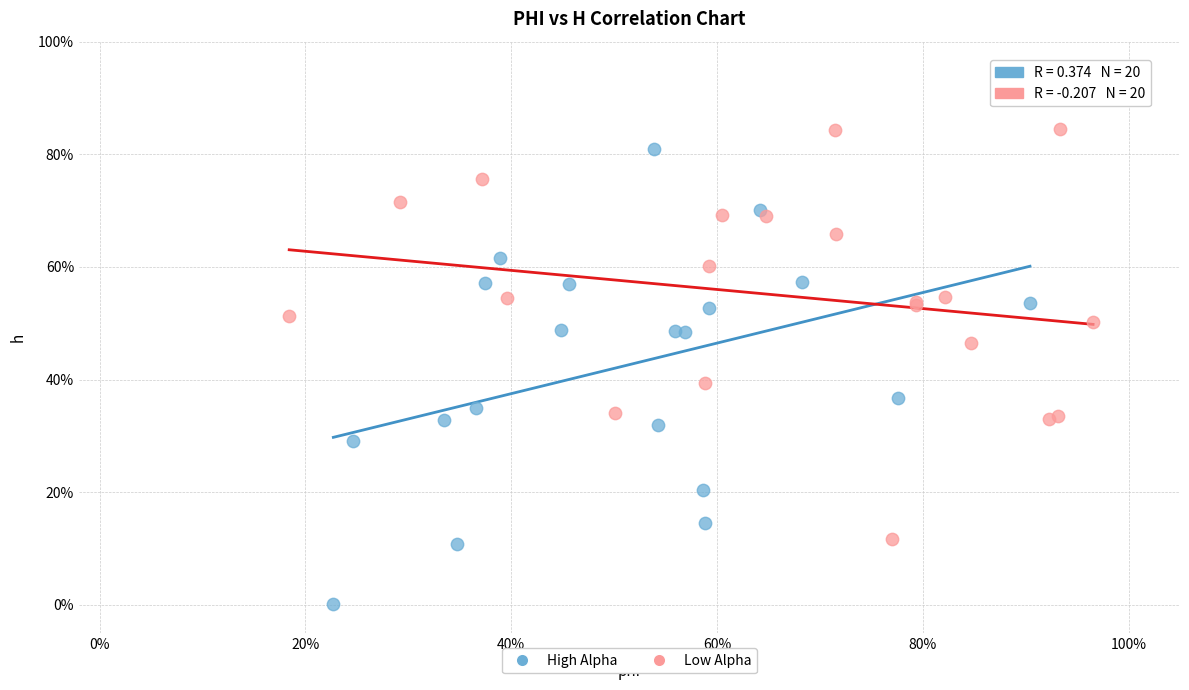

Which series reaches the maximum Y coordinate?

Low Alpha